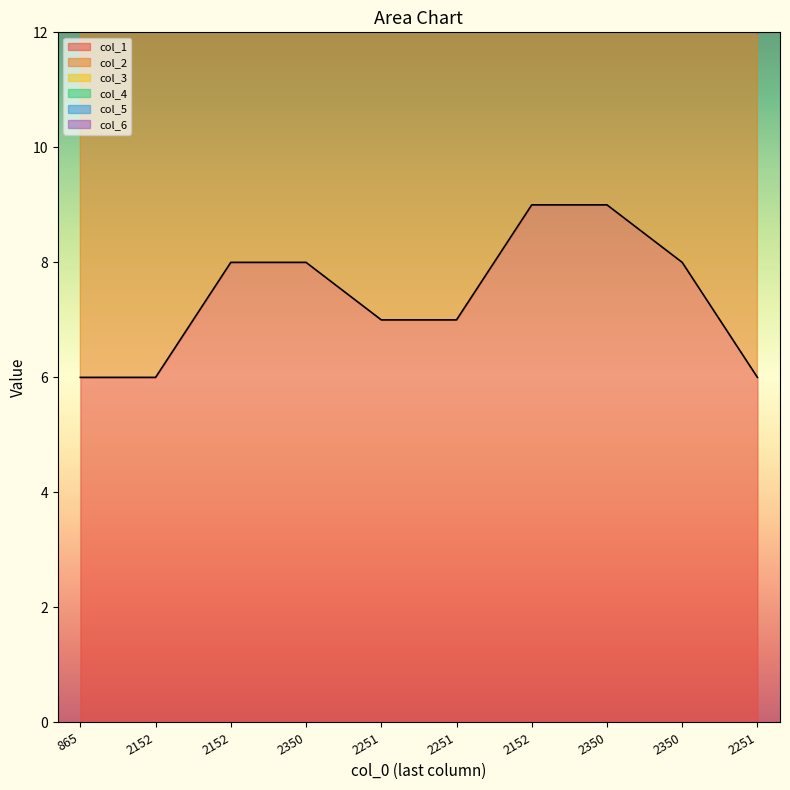

List the labels in order of col_5 value, smallest first.

2251, 865, 2152, 2251, 2251, 2350, 2350, 2152, 2152, 2350